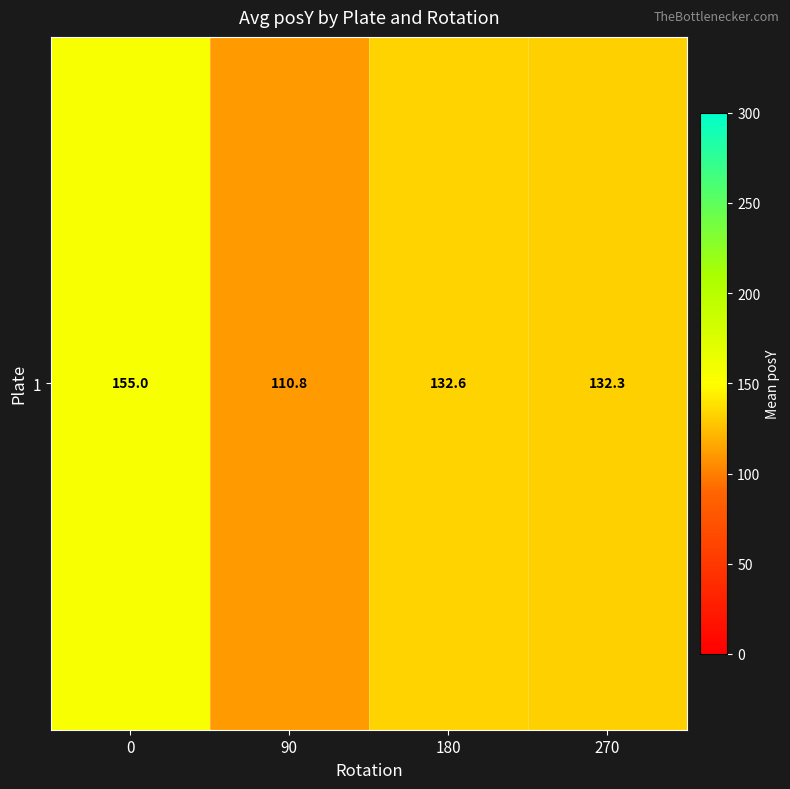

Reading left to right, list all the values displayed in this chart.

0=155.0	90=110.8	180=132.6	270=132.3